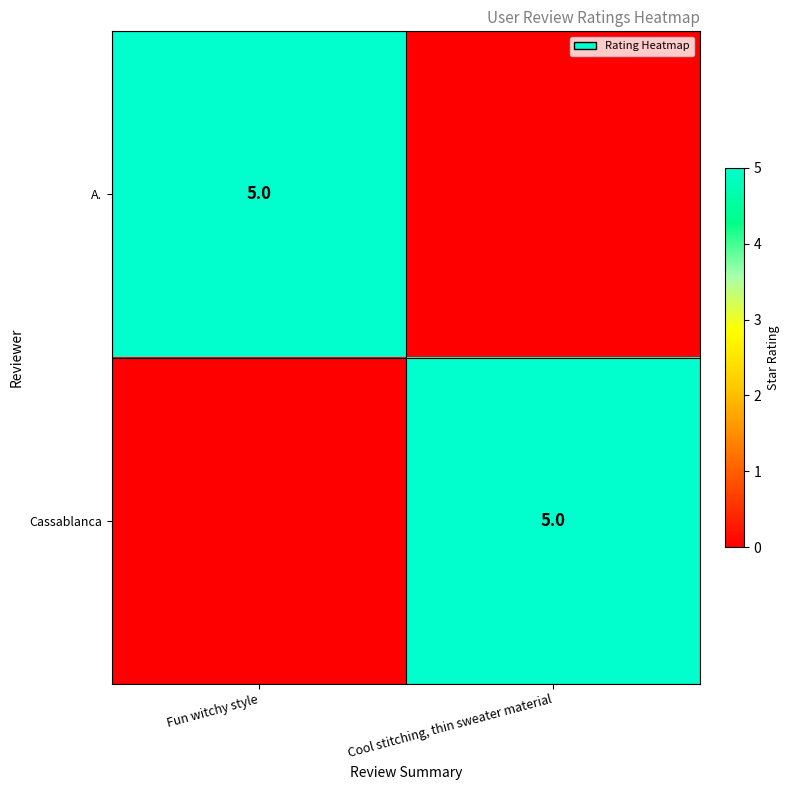

Is it true that Cassablanca equals 5 at Cool stitching, thin sweater material?

True